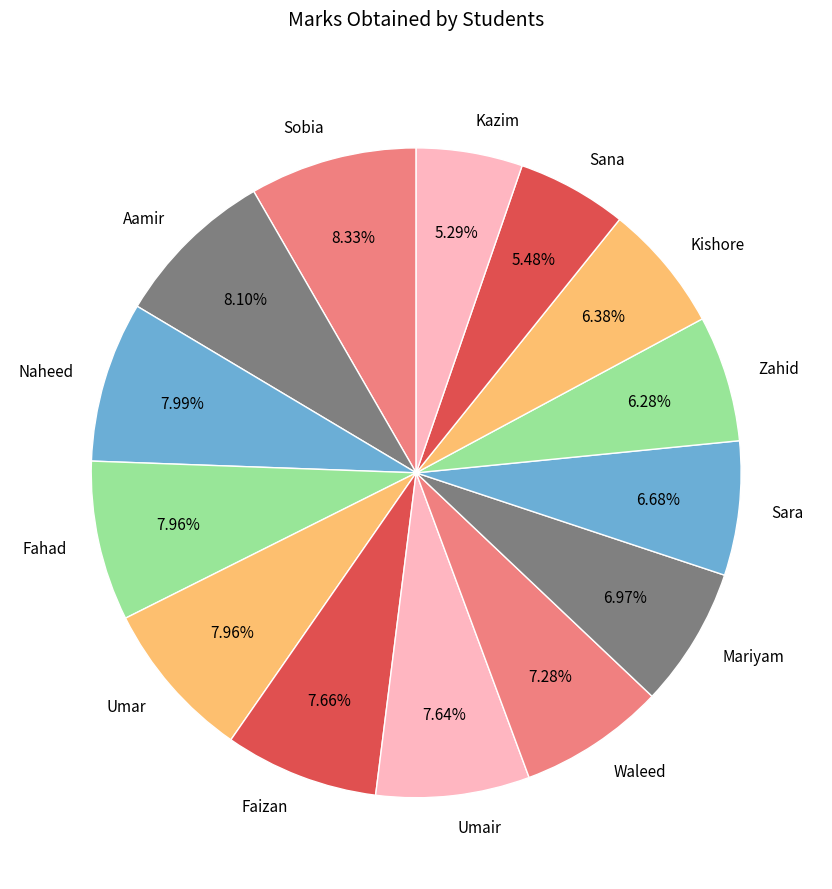

Does Naheed represent more than half of the total?

No